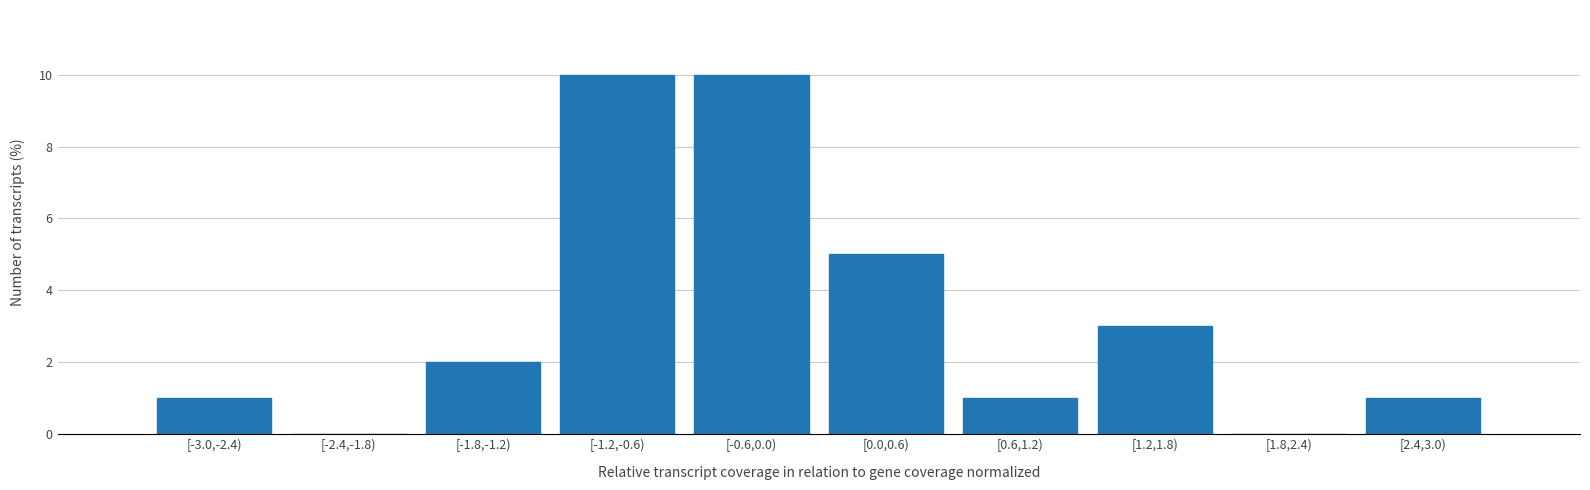

Reading left to right, extract all data points from this chart.

[-3.0,-2.4)=1	[-2.4,-1.8)=0	[-1.8,-1.2)=2	[-1.2,-0.6)=10	[-0.6,0.0)=10	[0.0,0.6)=5	[0.6,1.2)=1	[1.2,1.8)=3	[1.8,2.4)=0	[2.4,3.0)=1